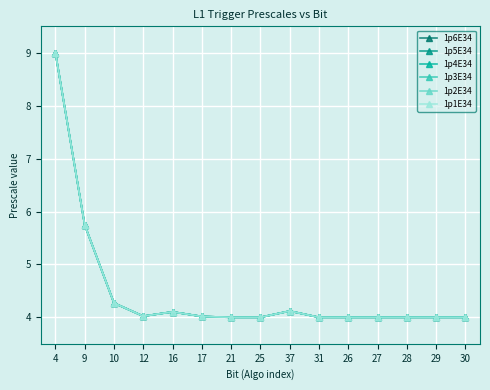

Is this an area chart (filled region under the line)?

No